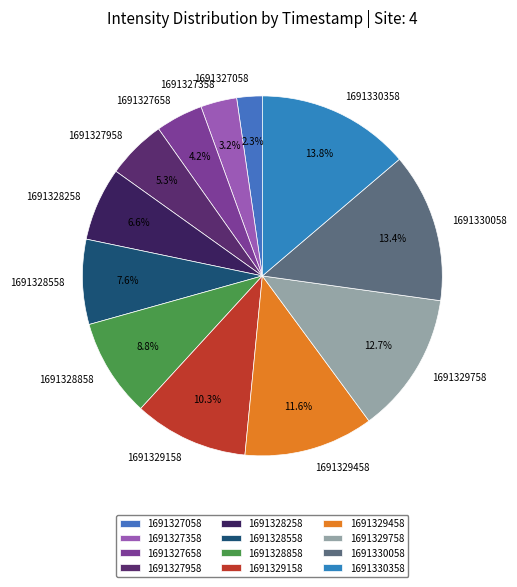

Which has a higher value, 1691328858 or 1691327958?

1691328858